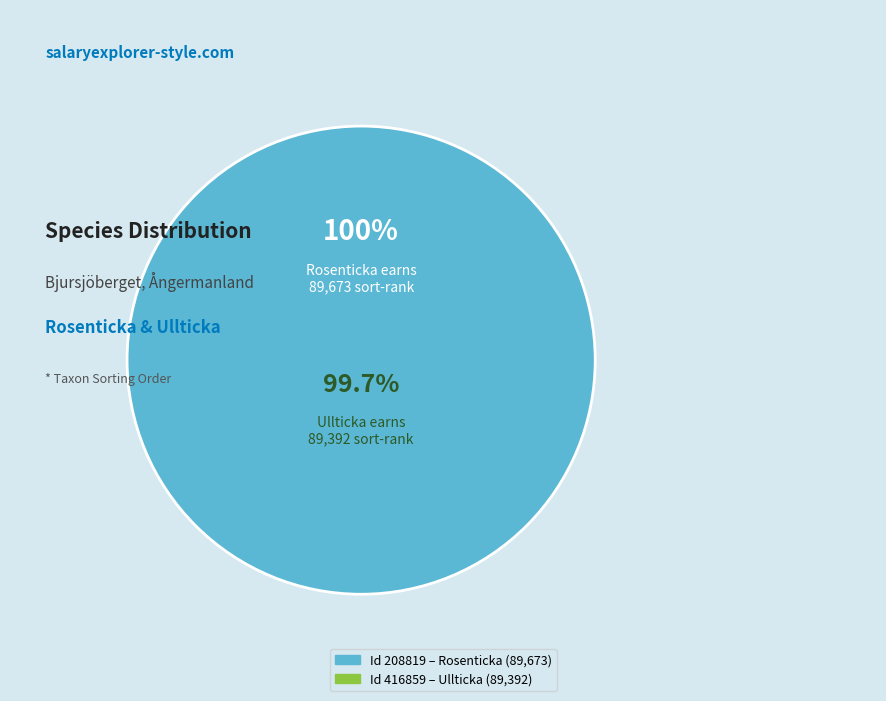

Rank the categories by value from lowest to highest.

416859, 208819